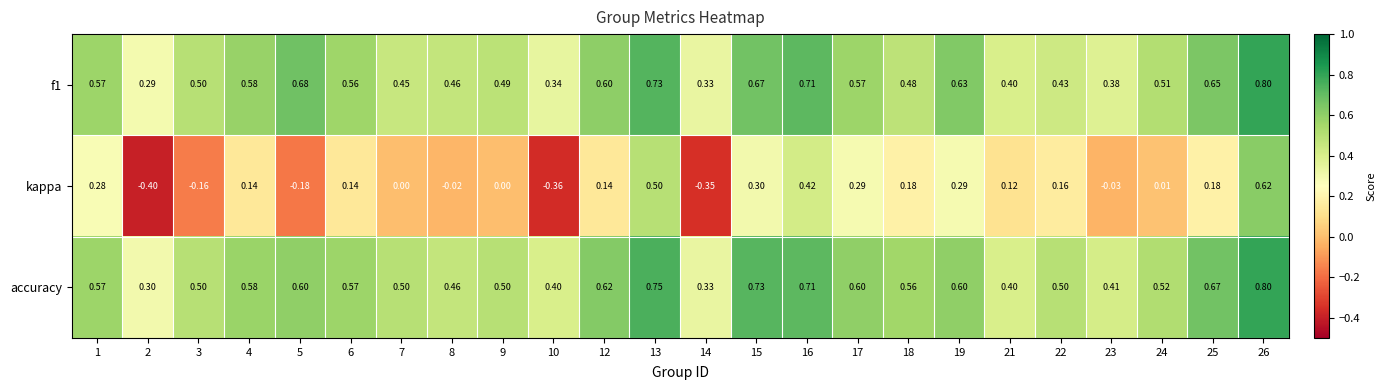

Which series has the largest total across all categories?

accuracy